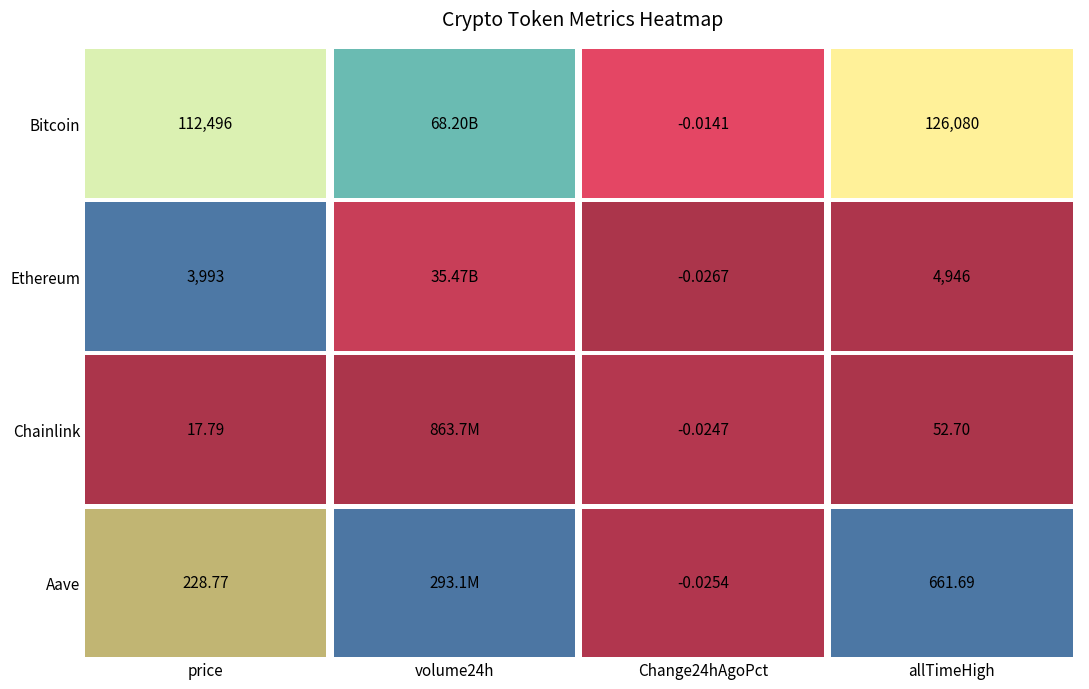

What is the difference between the second highest and minimum values in the Ethereum series?

4946.1